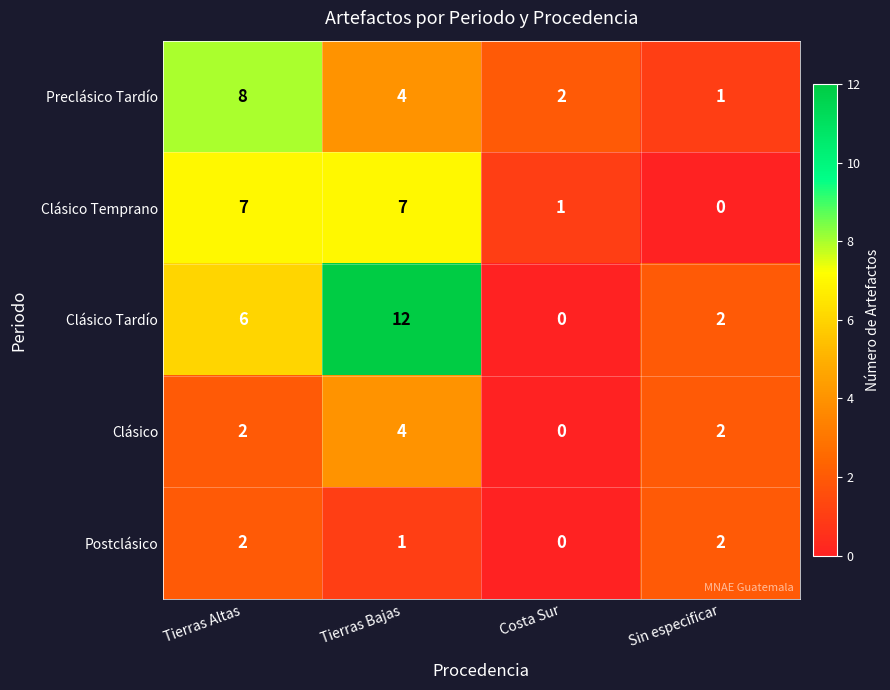

What is the difference between the second highest and minimum values in the Clásico Tardío series?

6